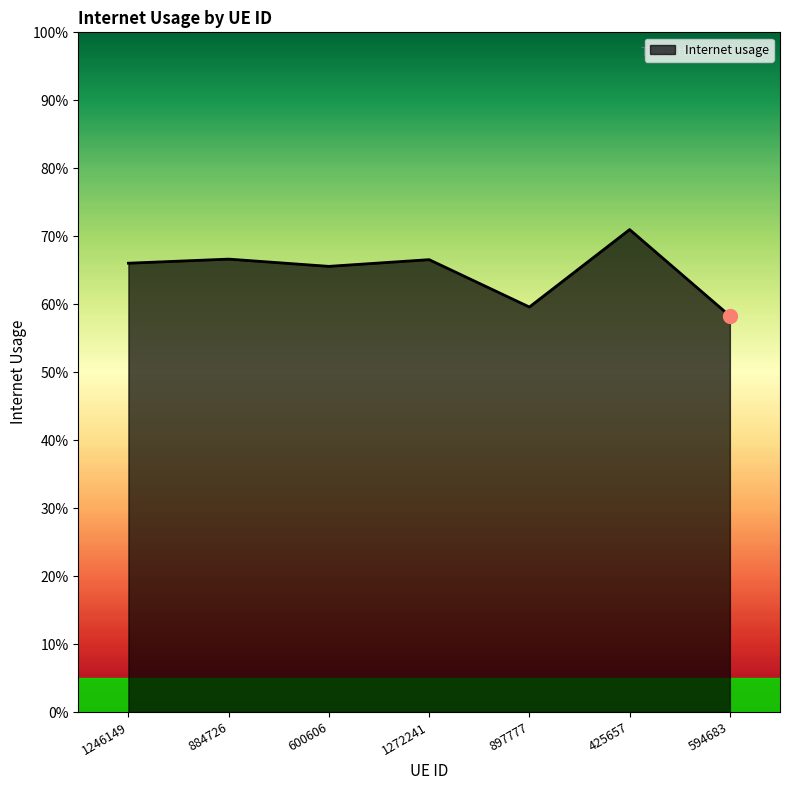

List the labels in order of value, largest first.

425657, 884726, 1272241, 1246149, 600606, 897777, 594683